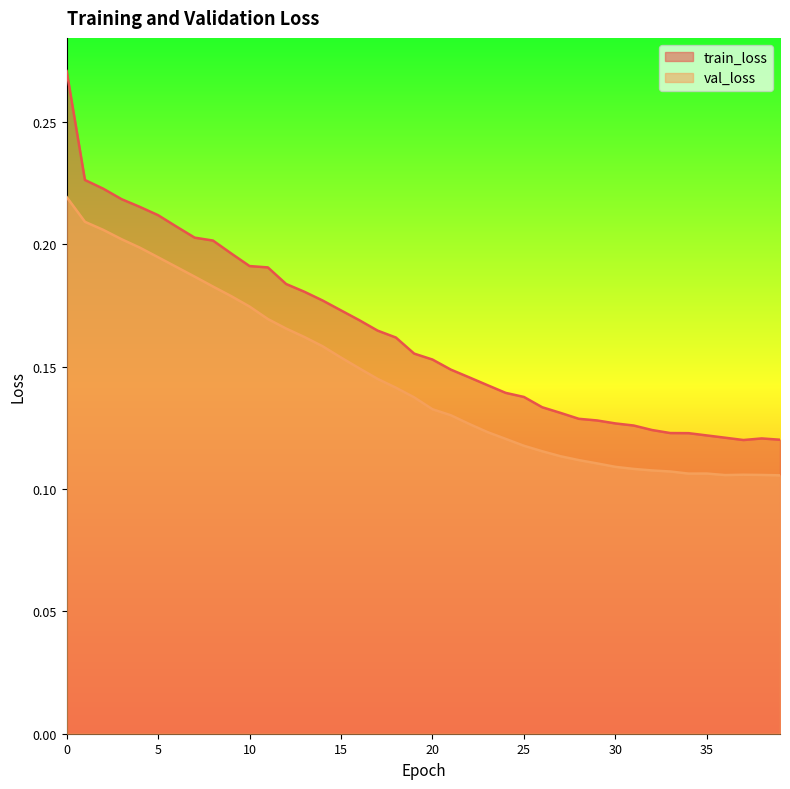

At which category does train_loss reach its first local peak?

38